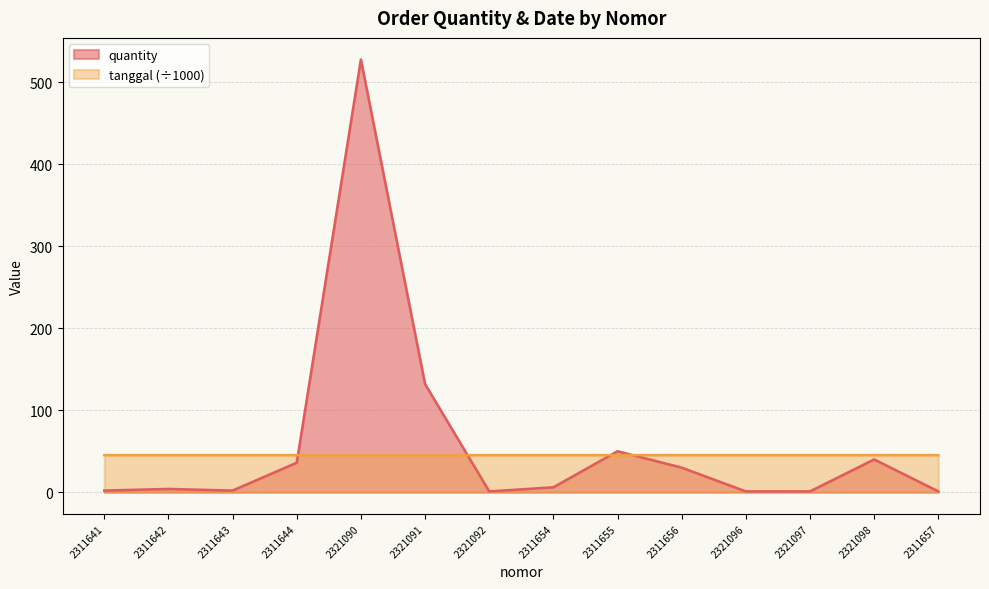

What is the spread (max minus min) of values at 2321092?

44.2